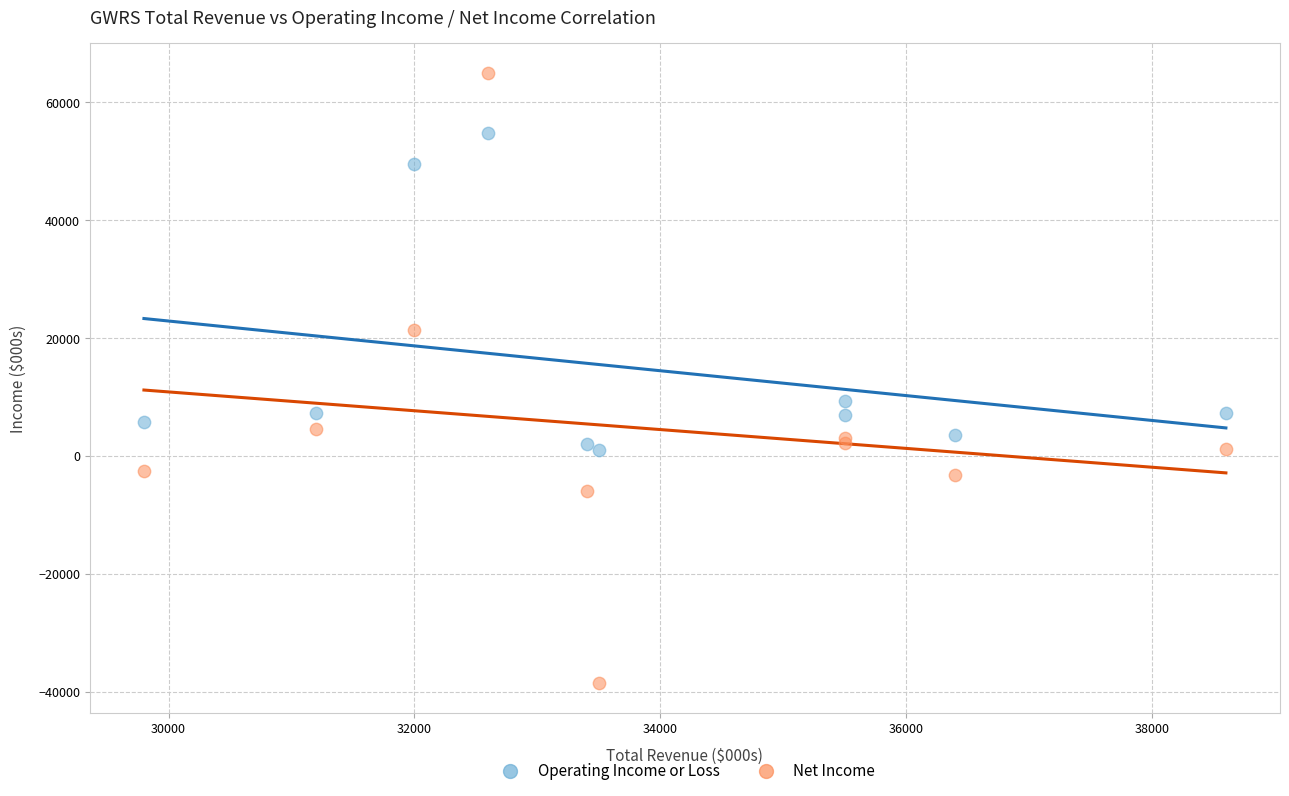

In the Operating Income or Loss series, what Y value is closest to 27900?

9300